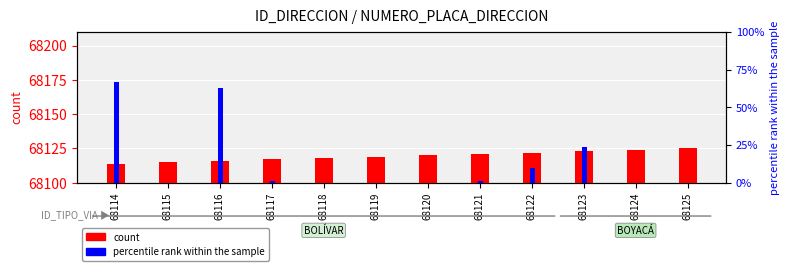

What is the value of the percentile rank within the sample bar at the 4th from the left?

1